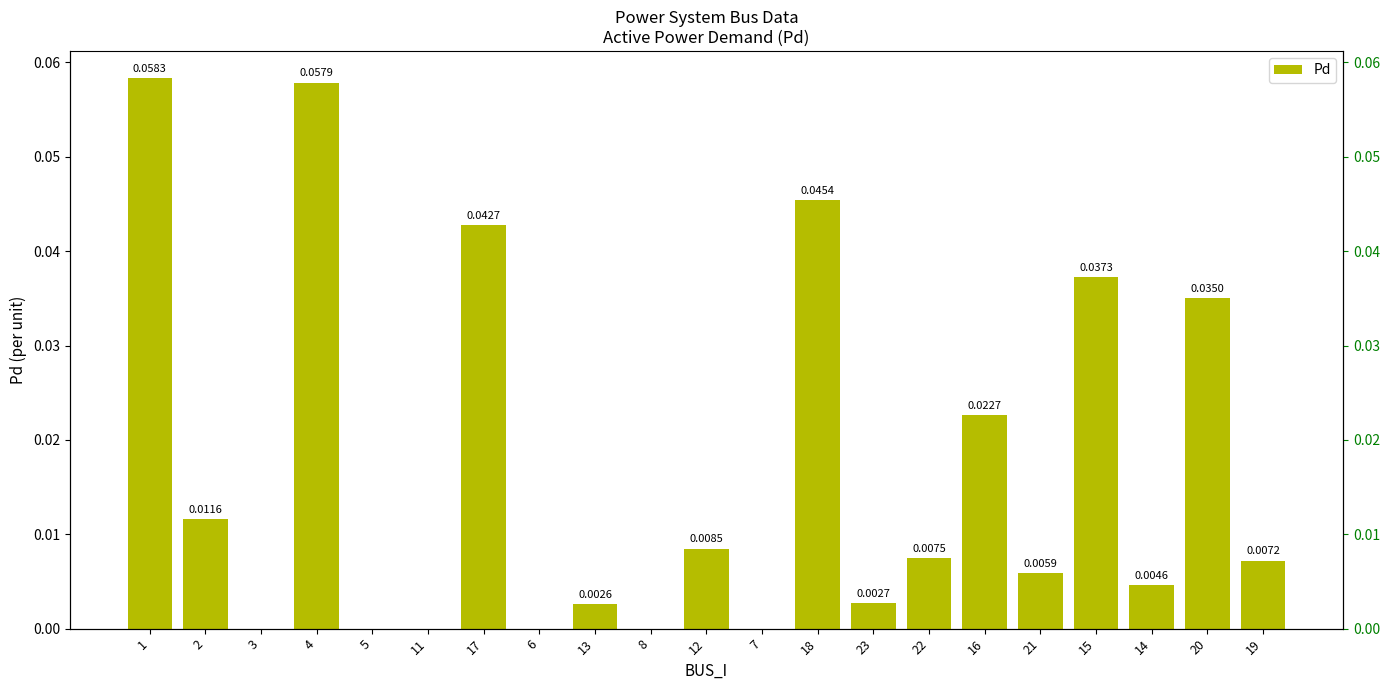

The value at 1 is 0.1. True or false?

True